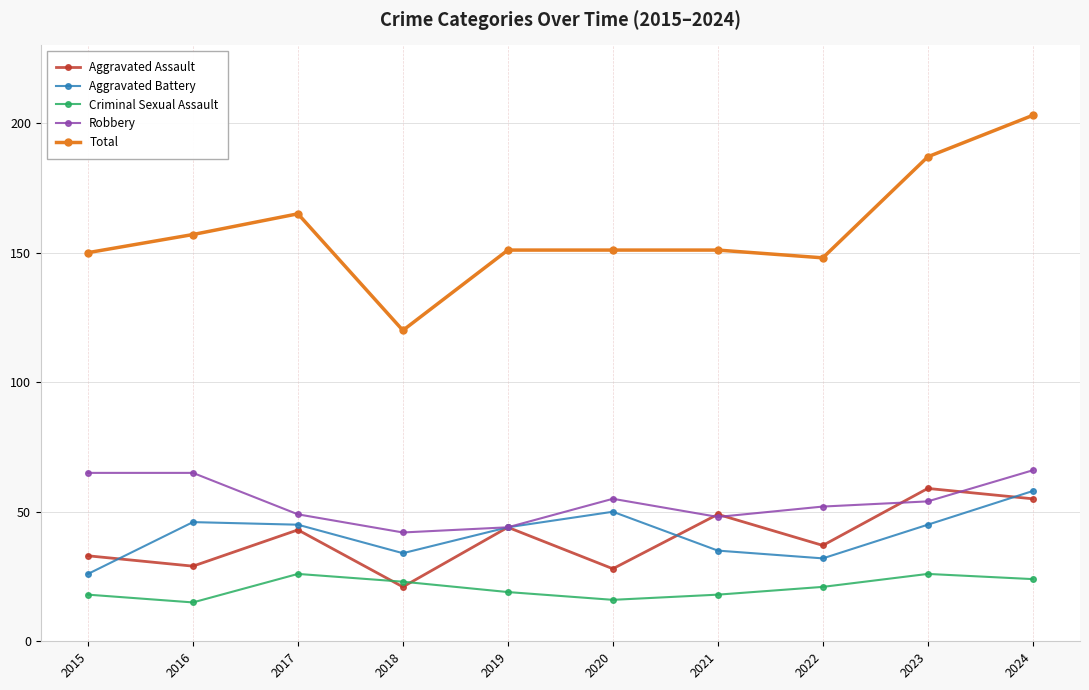

Reading right to left, transcribe all the data shown in this chart.

Aggravated Assault: 2024=55	2023=59	2022=37	2021=49	2020=28	2019=44	2018=21	2017=43	2016=29	2015=33
Aggravated Battery: 2024=58	2023=45	2022=32	2021=35	2020=50	2019=44	2018=34	2017=45	2016=46	2015=26
Criminal Sexual Assault: 2024=24	2023=26	2022=21	2021=18	2020=16	2019=19	2018=23	2017=26	2016=15	2015=18
Robbery: 2024=66	2023=54	2022=52	2021=48	2020=55	2019=44	2018=42	2017=49	2016=65	2015=65
Total: 2024=203	2023=187	2022=148	2021=151	2020=151	2019=151	2018=120	2017=165	2016=157	2015=150